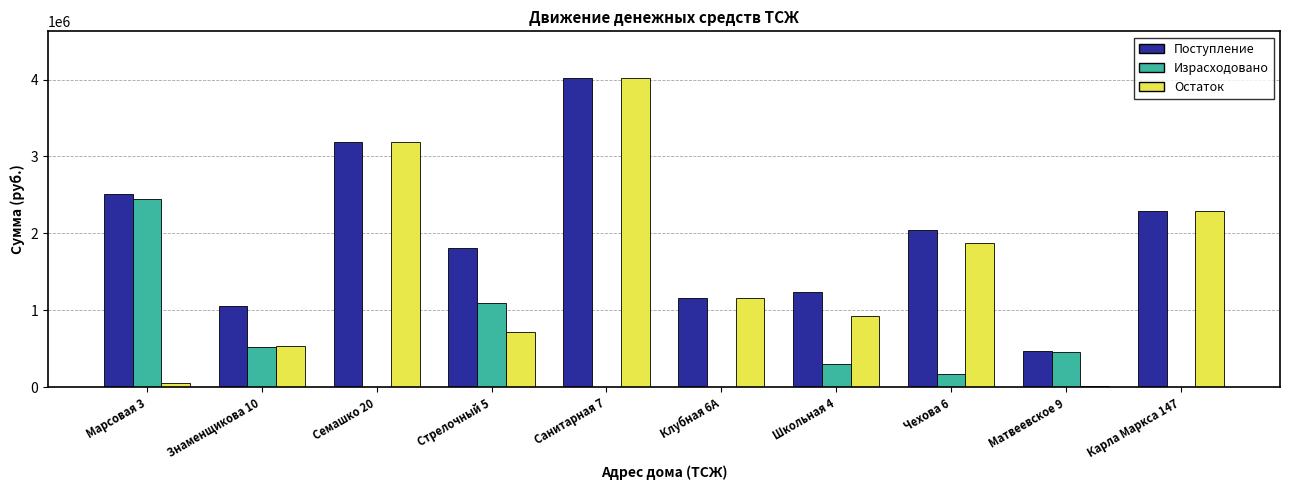

At which category is the sum across all series the highest?

Санитарная 7